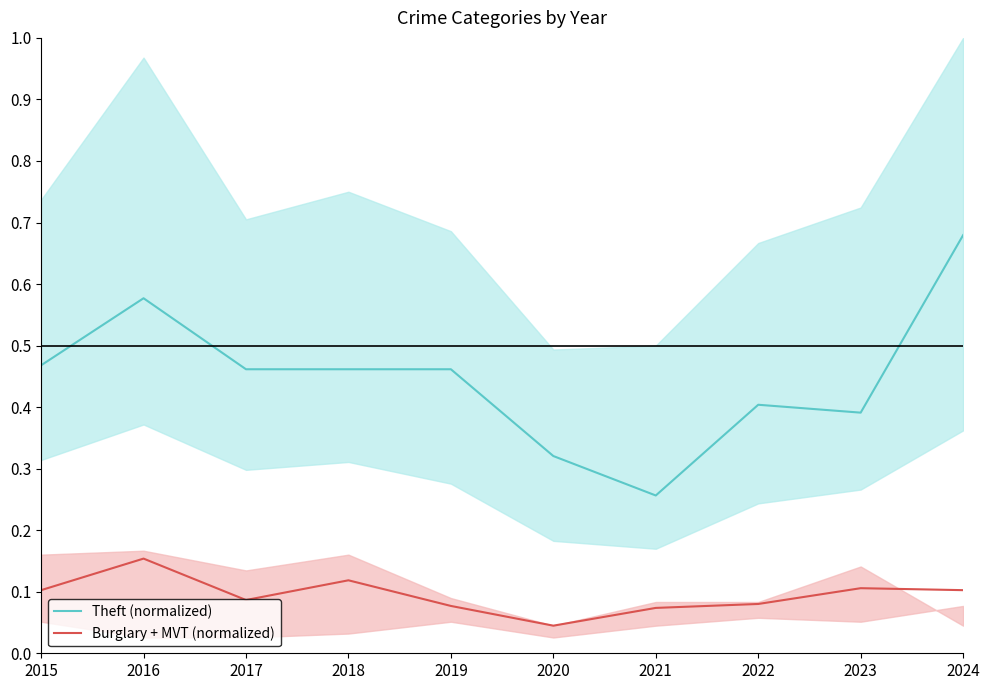

Reading right to left, extract all data points from this chart.

Theft (normalized): 2024=0.7	2023=0.4	2022=0.4	2021=0.3	2020=0.3	2019=0.5	2018=0.5	2017=0.5	2016=0.6	2015=0.5
Burglary + MVT (normalized): 2024=0.1	2023=0.1	2022=0.1	2021=0.1	2020=0.0	2019=0.1	2018=0.1	2017=0.1	2016=0.2	2015=0.1